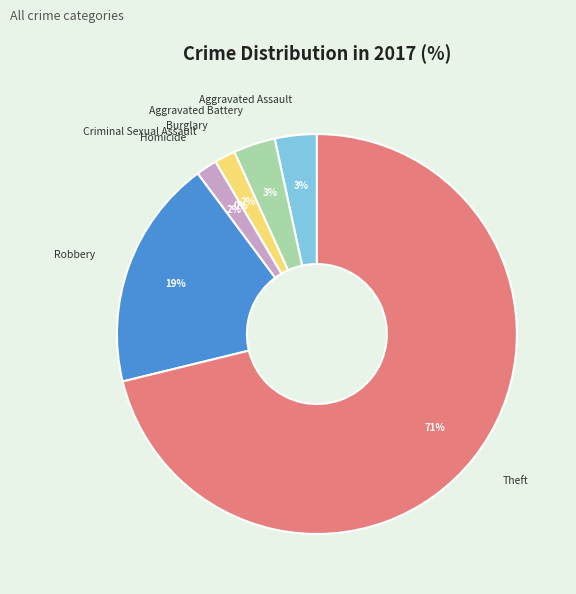

Rank the categories by value from highest to lowest.

Theft, Robbery, Aggravated Assault, Aggravated Battery, Burglary, Homicide, Criminal Sexual Assault